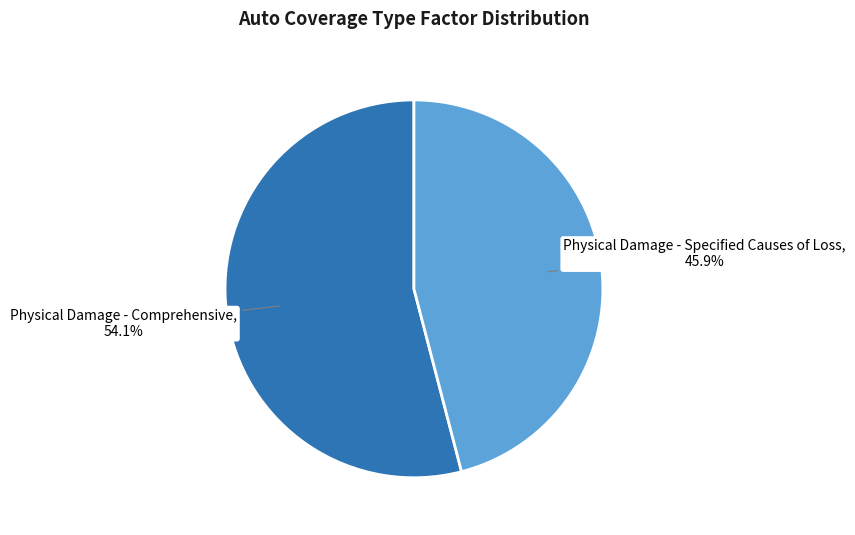

Is there any slice that represents more than half of the pie?

Yes